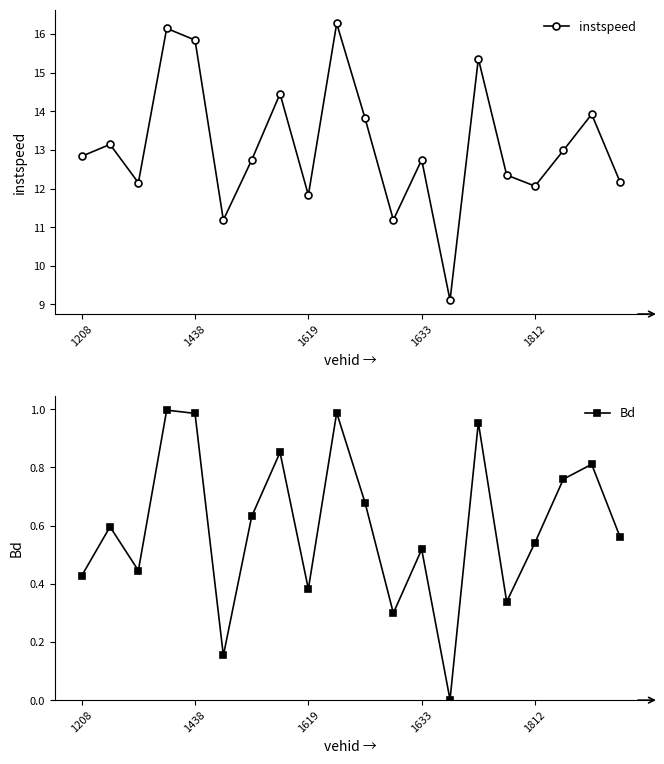

What is the label of the 16th point from the left?

15